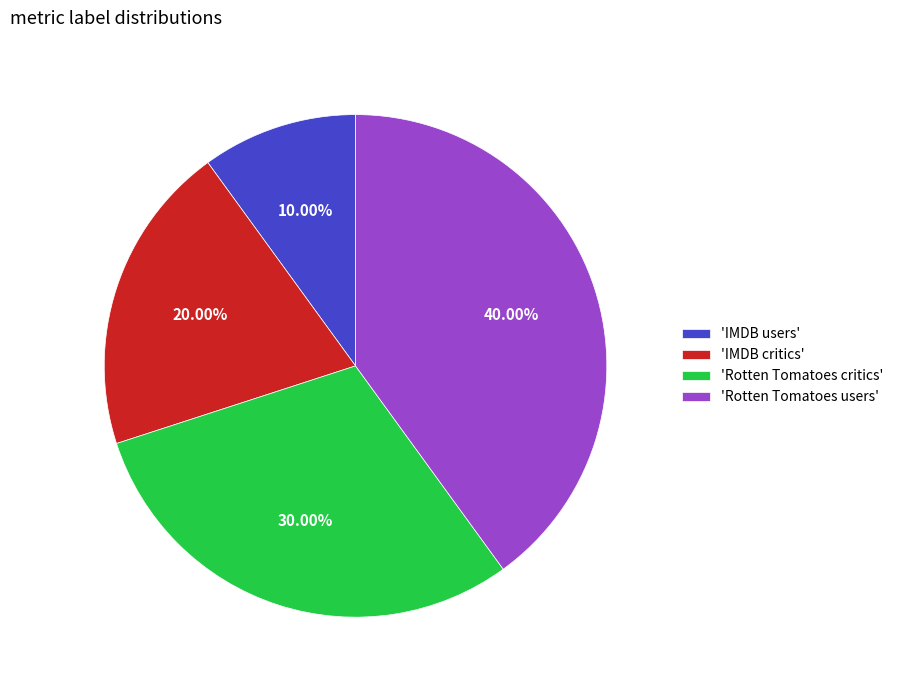

Rank the categories by value from lowest to highest.

'IMDB users', 'IMDB critics', 'Rotten Tomatoes critics', 'Rotten Tomatoes users'